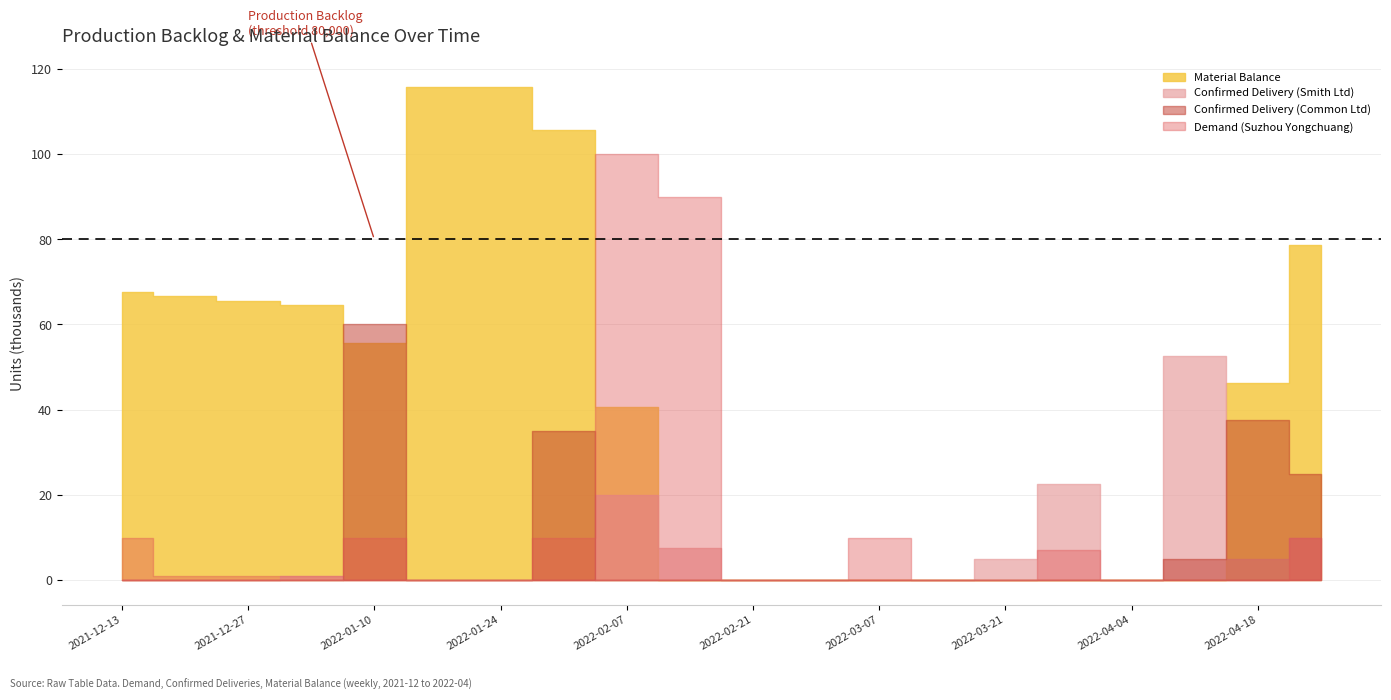

How many positive values does the Demand (Suzhou Yongchuang) series have?

11